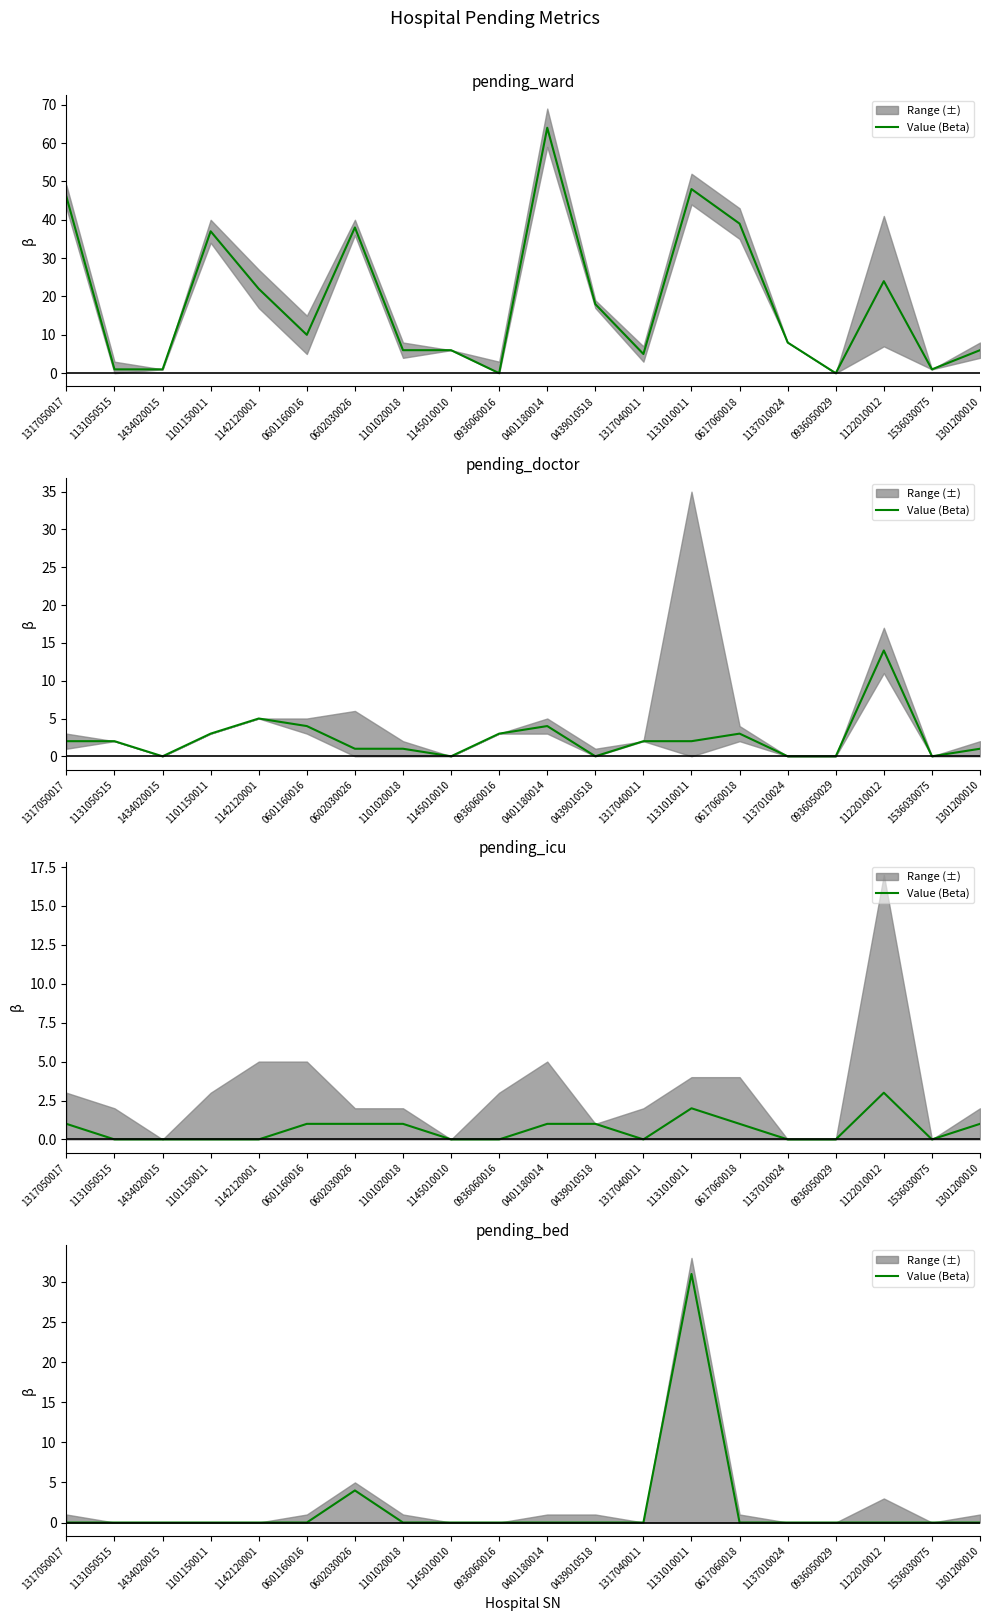

Where is the first local maximum?

0602030026